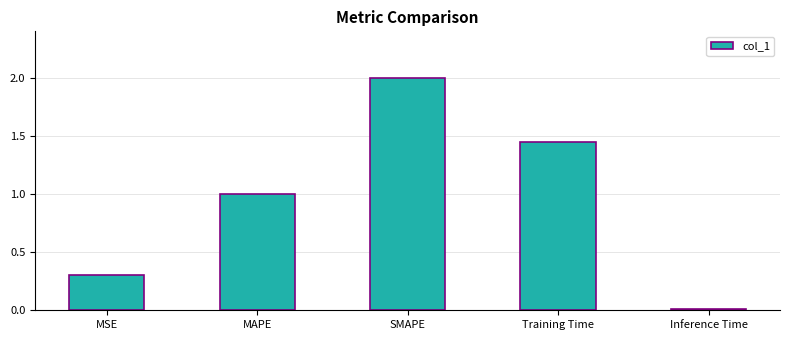

What is the sum of all values?

4.8